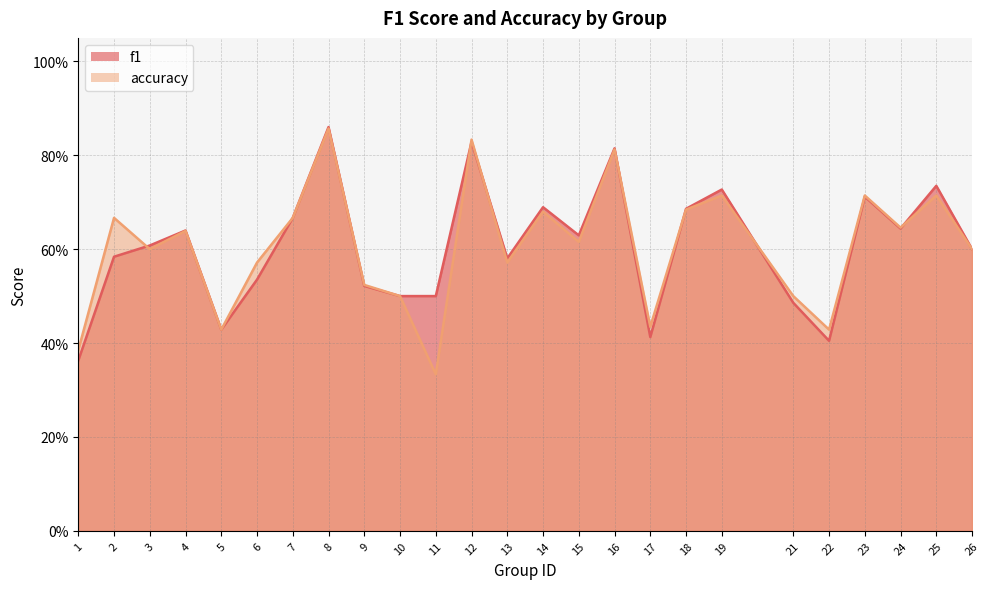

The f1 series shows 0.5 at 12. True or false?

False